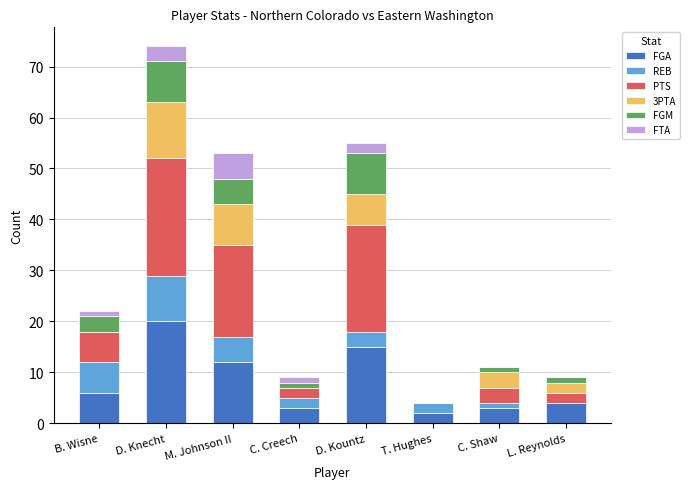

At which category is the sum across all series the highest?

D. Knecht